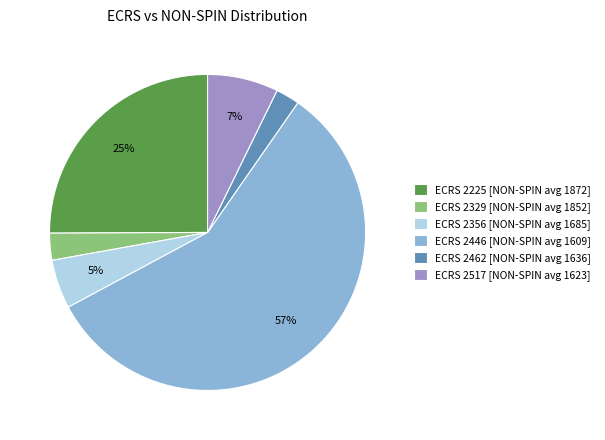

The ECRS 2517 [NON-SPIN avg 1623] slice represents 7% of the pie. True or false?

True